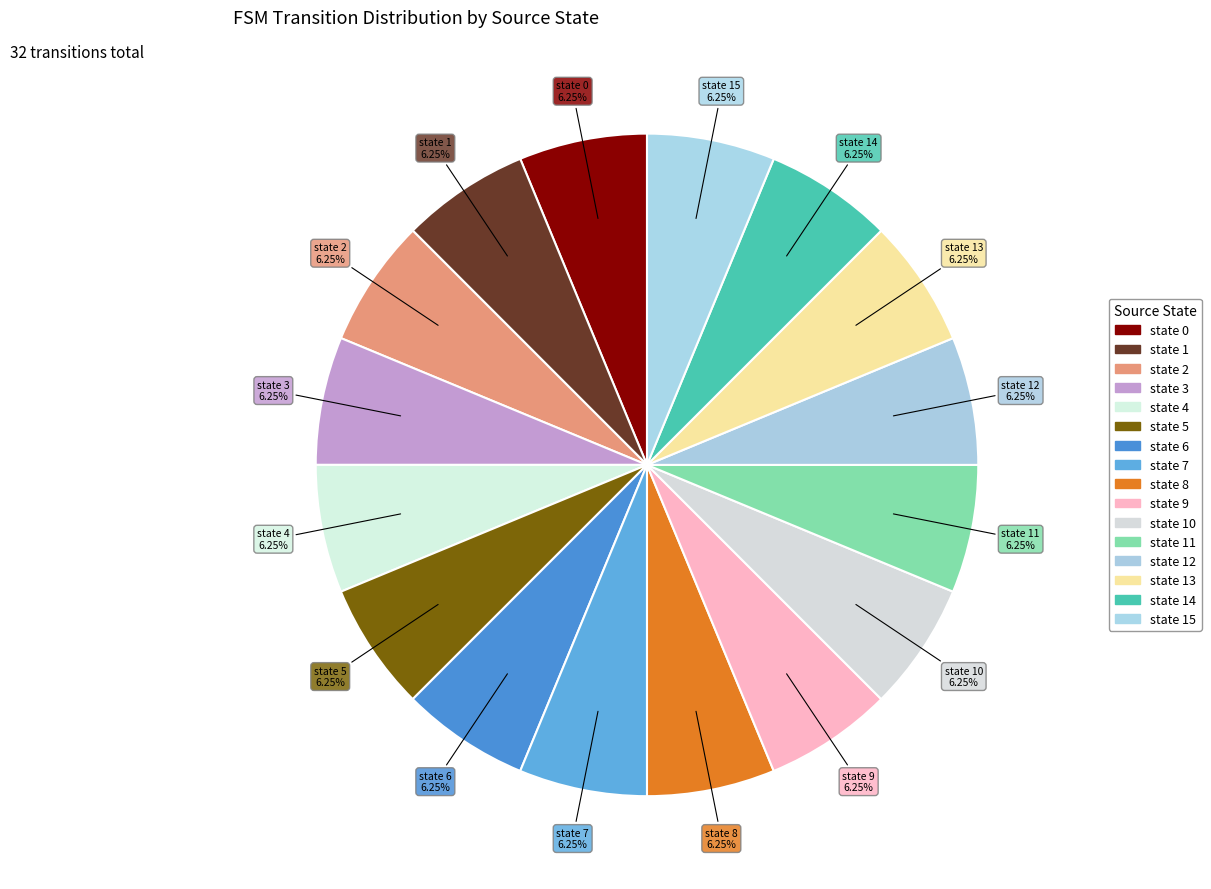

Count the number of slices in the pie.

16